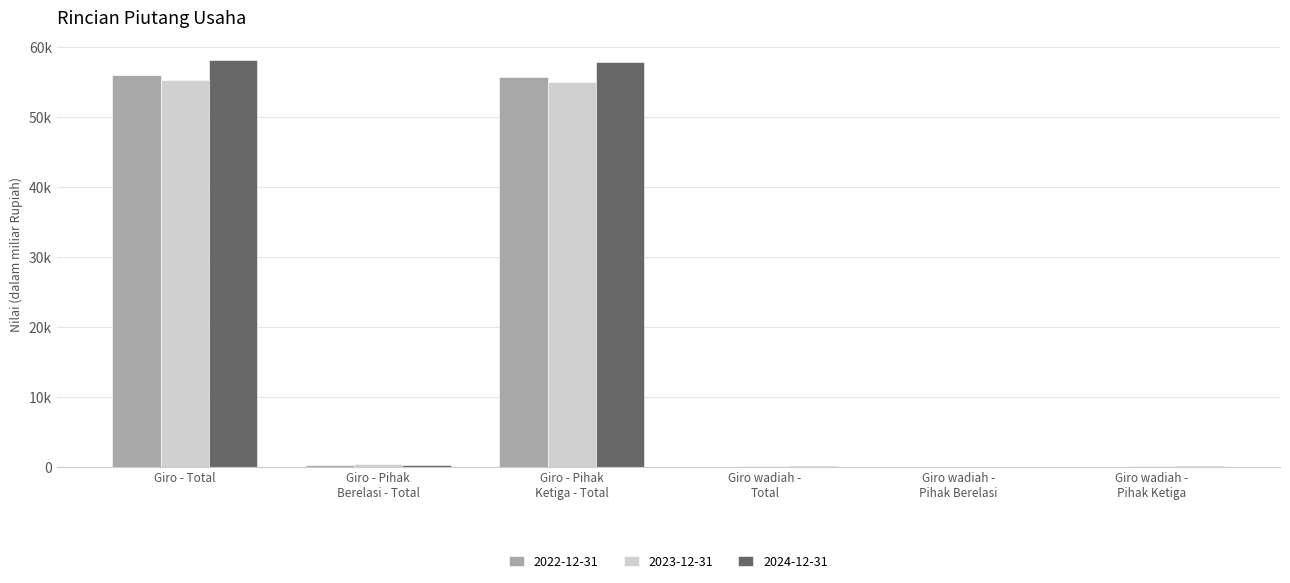

Is it true that 2023-12-31 equals 356.8 at Giro - Pihak
Berelasi - Total?

True